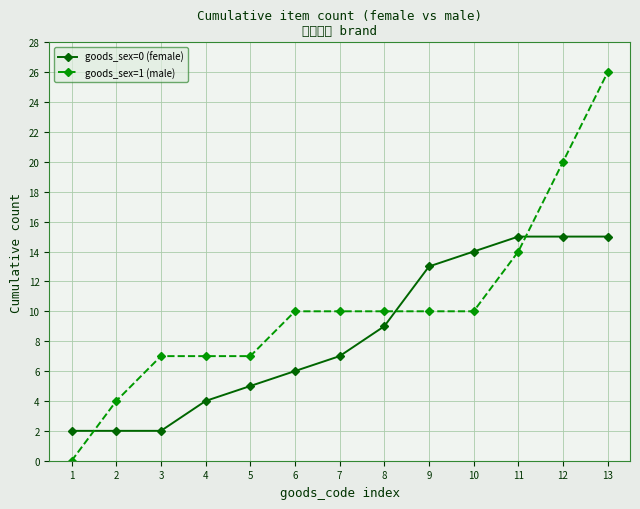

Rank the series by their average value, from lowest to highest.

goods_sex=0 (female), goods_sex=1 (male)